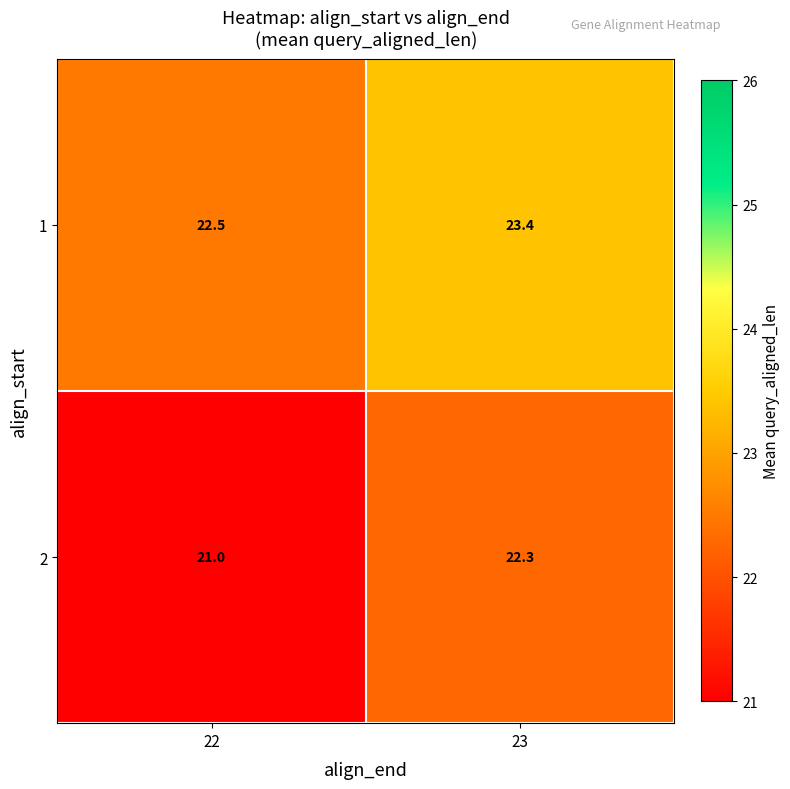

What is the minimum value shown in the chart?

21.0